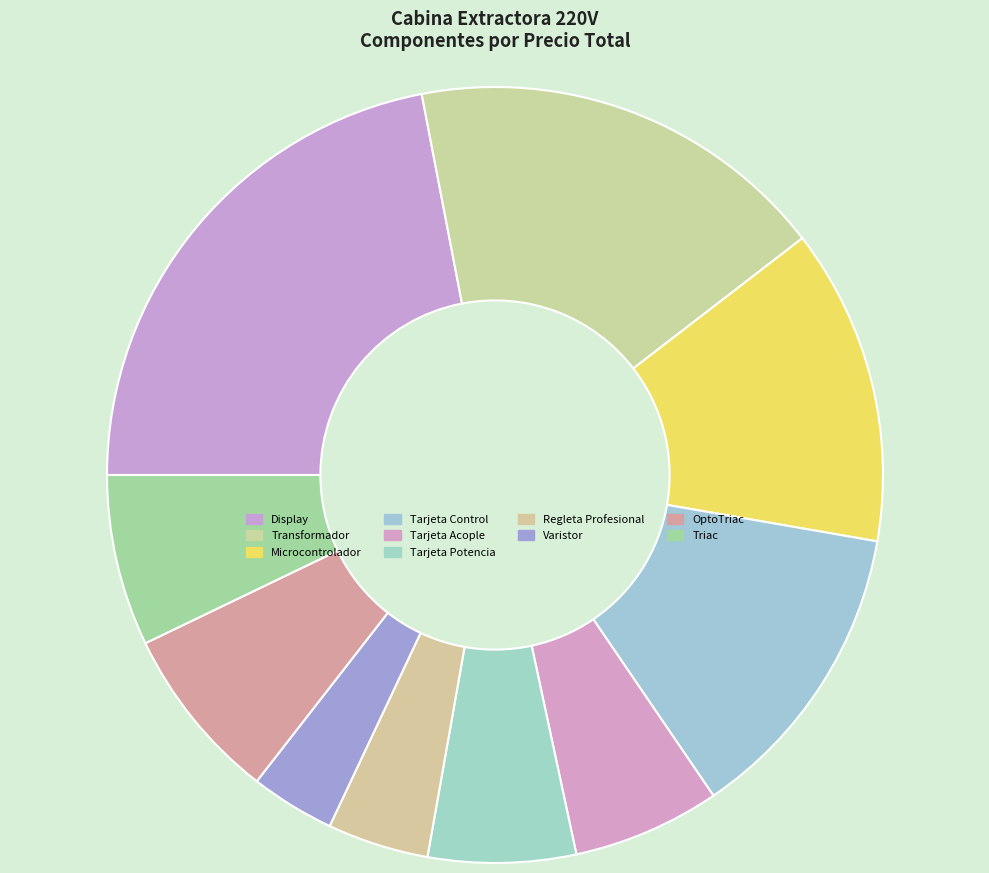

Count the number of slices in the pie.

10